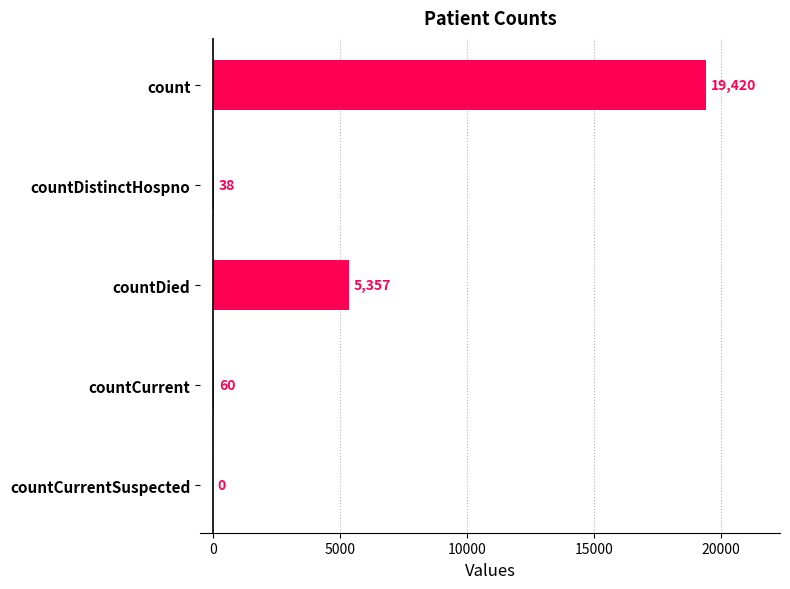

What is the sum of the values at countCurrent and countDistinctHospno?

98